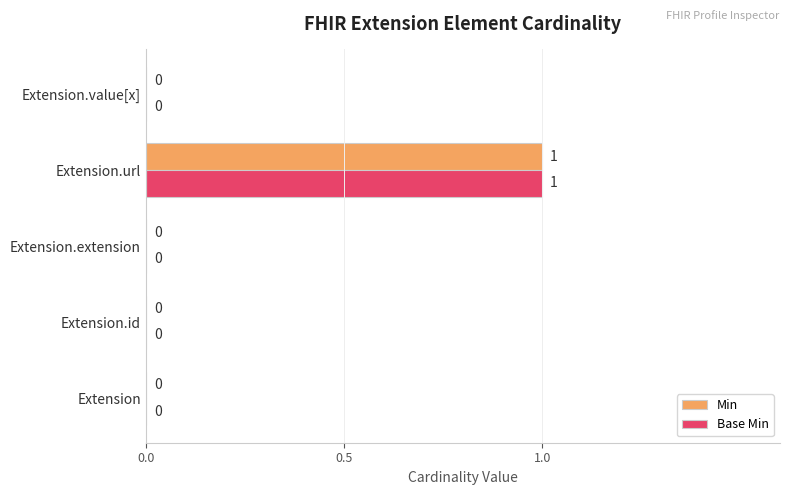

Which label corresponds to the largest value in the chart?

Extension.url